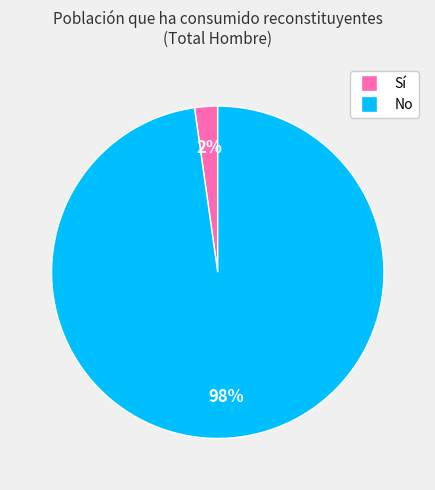

The Sí slice represents 15% of the pie. True or false?

False